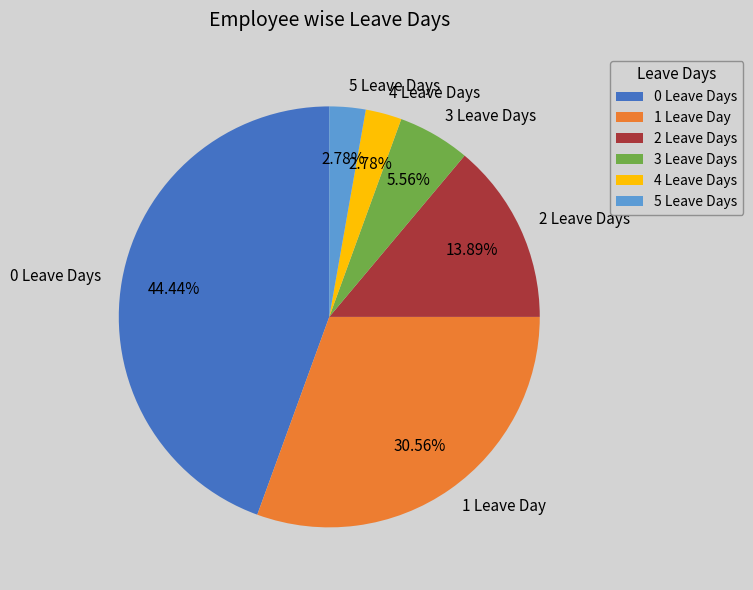

To the nearest percent, what is the average slice percentage?

17%